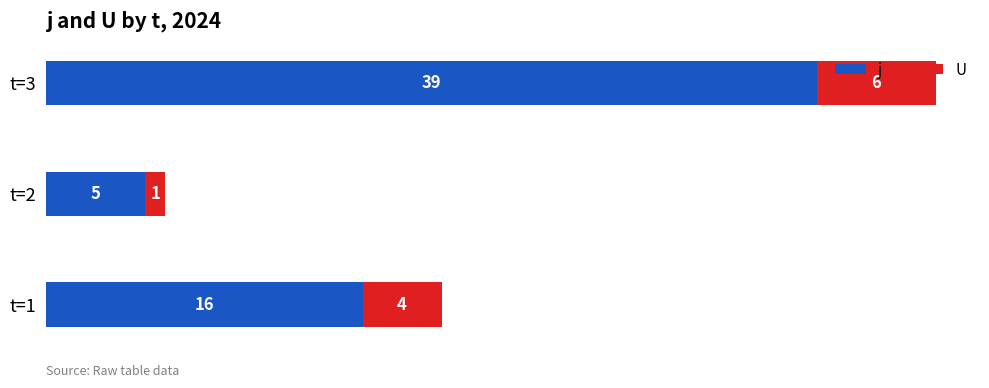

Rank the categories by j value from highest to lowest.

t=3, t=1, t=2